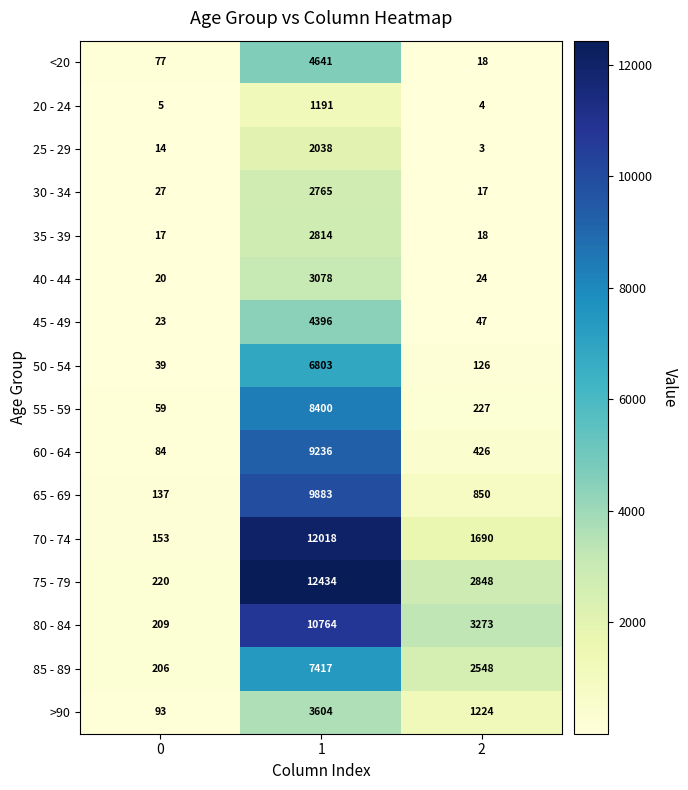

What is the greatest value displayed?

12434